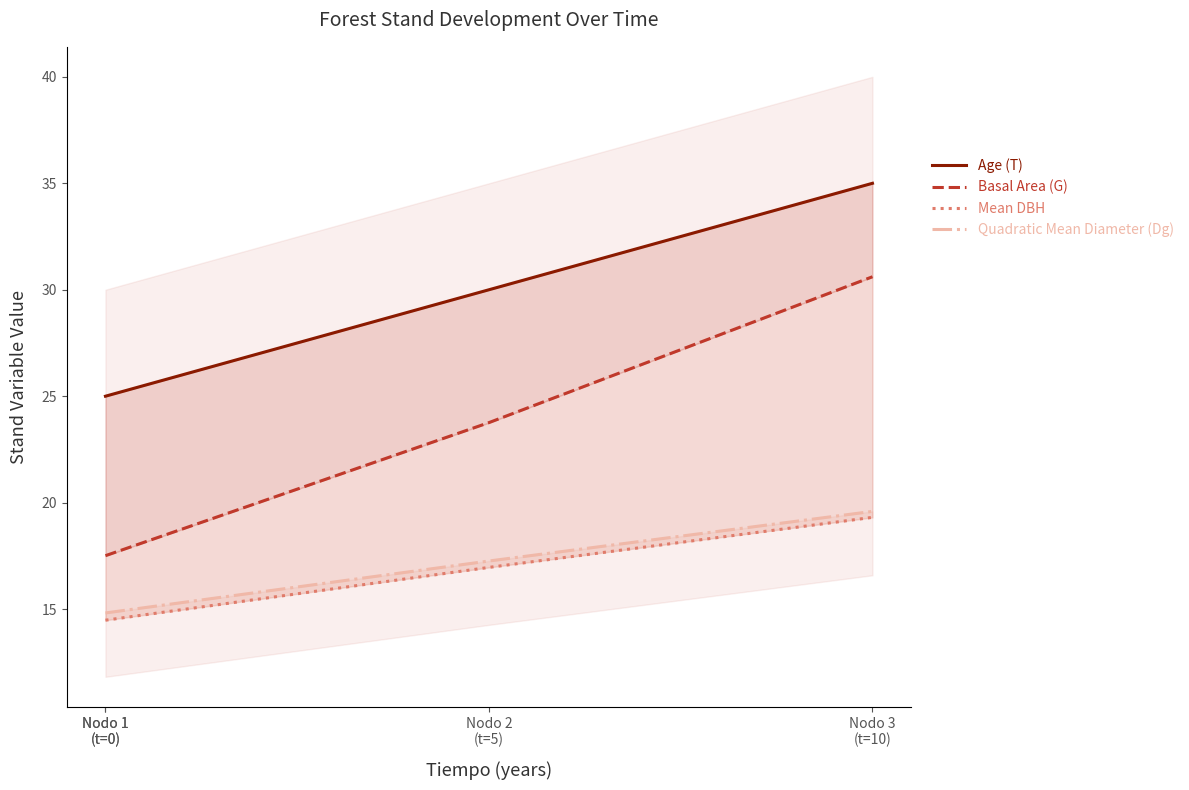

Between Nodo 1
(t=0) and Nodo 3
(t=10), which series saw the biggest shift?

Basal Area (G)